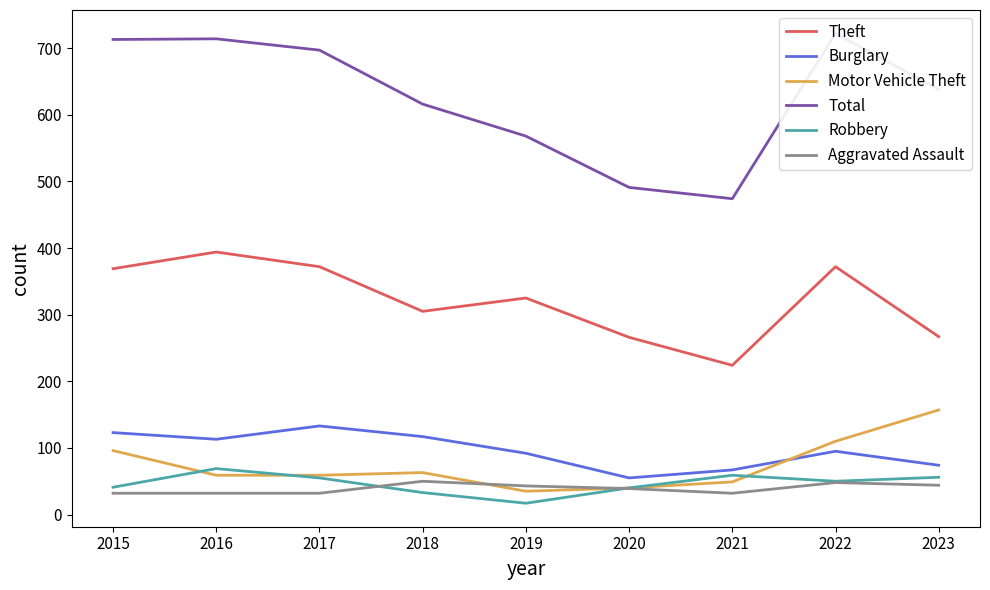

Reading right to left, transcribe all the data shown in this chart.

Theft: 267	372	224	266	325	305	372	394	369
Burglary: 74	95	67	55	92	117	133	113	123
Motor Vehicle Theft: 157	110	49	40	35	63	59	59	96
Total: 638	722	474	491	568	616	697	714	713
Robbery: 56	50	59	40	17	33	55	69	41
Aggravated Assault: 44	48	32	39	43	50	32	32	32